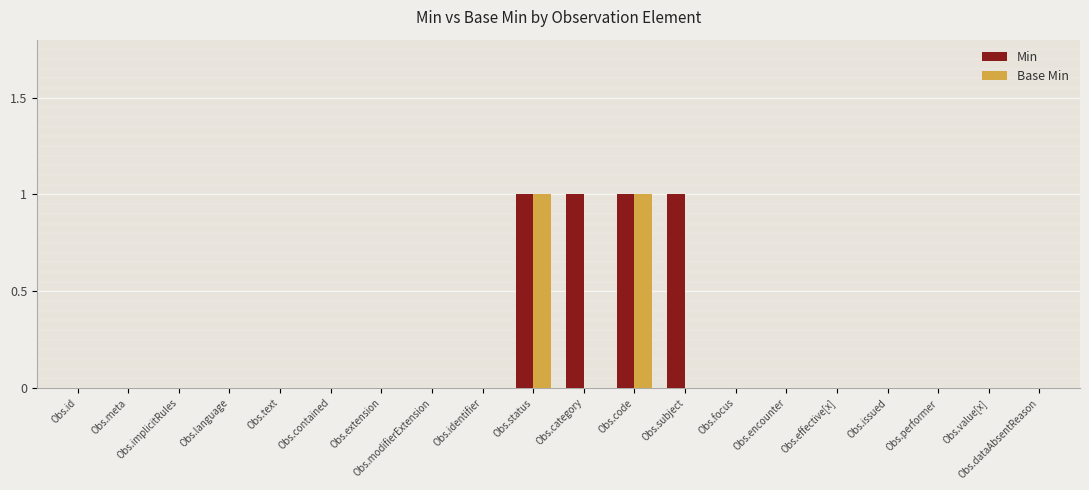

Reading left to right, what are all the values shown in this chart?

Min: Obs.id=0	Obs.meta=0	Obs.implicitRules=0	Obs.language=0	Obs.text=0	Obs.contained=0	Obs.extension=0	Obs.modifierExtension=0	Obs.identifier=0	Obs.status=1	Obs.category=1	Obs.code=1	Obs.subject=1	Obs.focus=0	Obs.encounter=0	Obs.effective[x]=0	Obs.issued=0	Obs.performer=0	Obs.value[x]=0	Obs.dataAbsentReason=0
Base Min: Obs.id=0	Obs.meta=0	Obs.implicitRules=0	Obs.language=0	Obs.text=0	Obs.contained=0	Obs.extension=0	Obs.modifierExtension=0	Obs.identifier=0	Obs.status=1	Obs.category=0	Obs.code=1	Obs.subject=0	Obs.focus=0	Obs.encounter=0	Obs.effective[x]=0	Obs.issued=0	Obs.performer=0	Obs.value[x]=0	Obs.dataAbsentReason=0